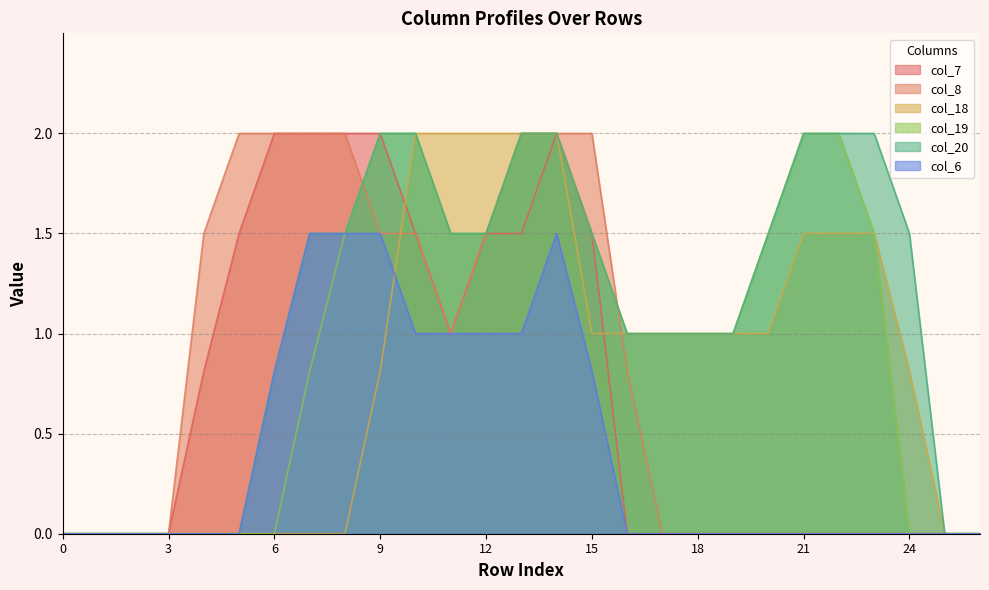

Is it true that col_7 equals 1.0 at 17?

False